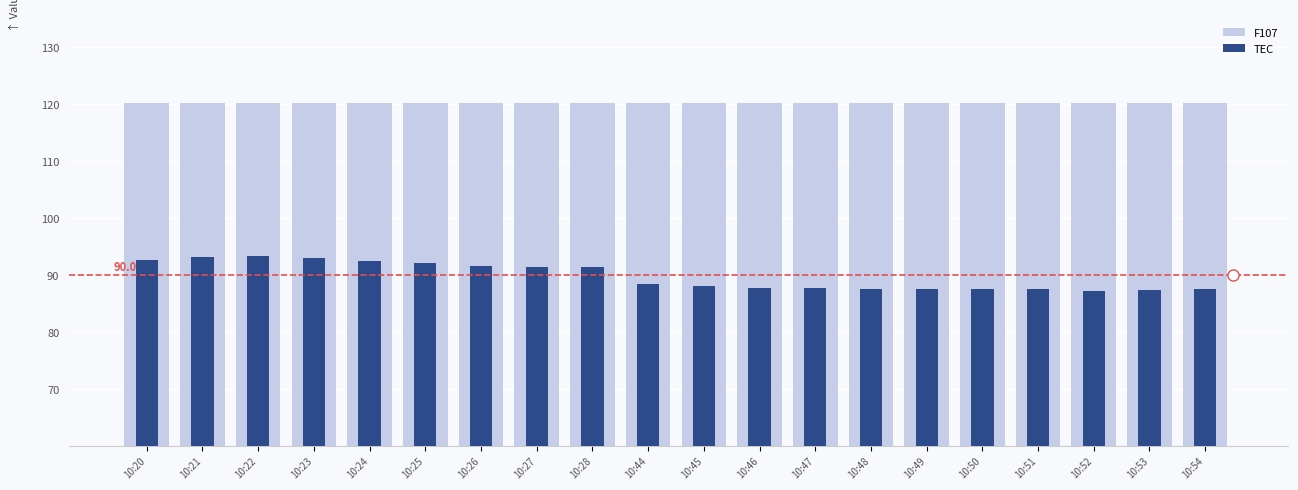

What is the minimum value for F107?

120.1